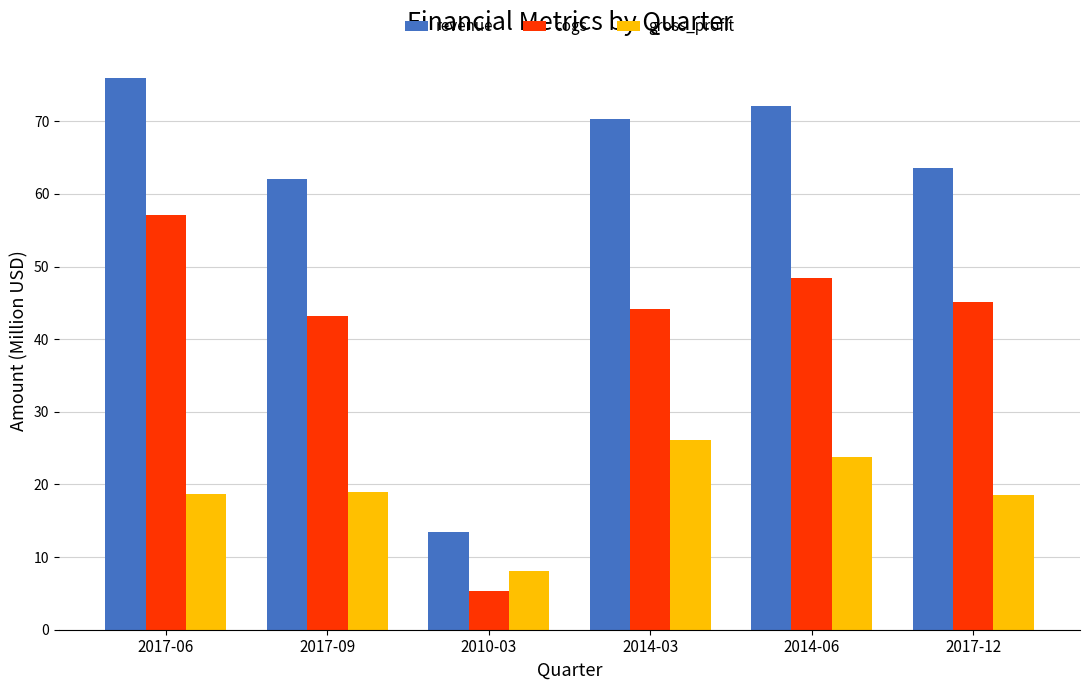

What is the highest value of the cogs series?

57.2